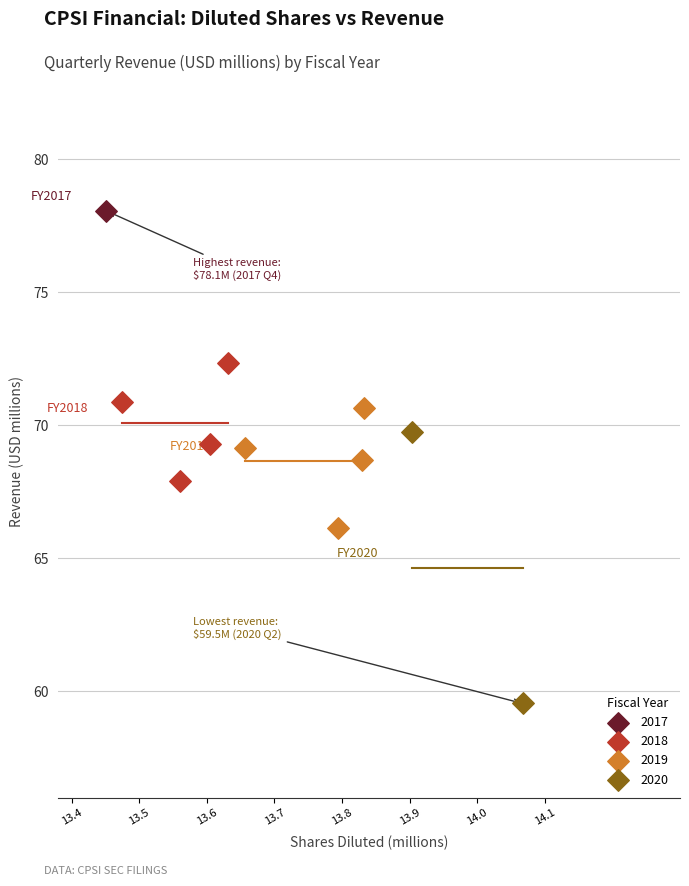

What are all the series names shown in the legend?

2017, 2018, 2019, 2020